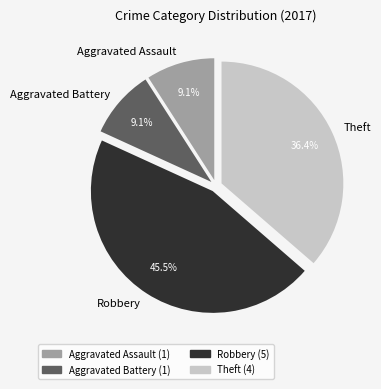

Does Robbery account for over 50% of the chart?

No